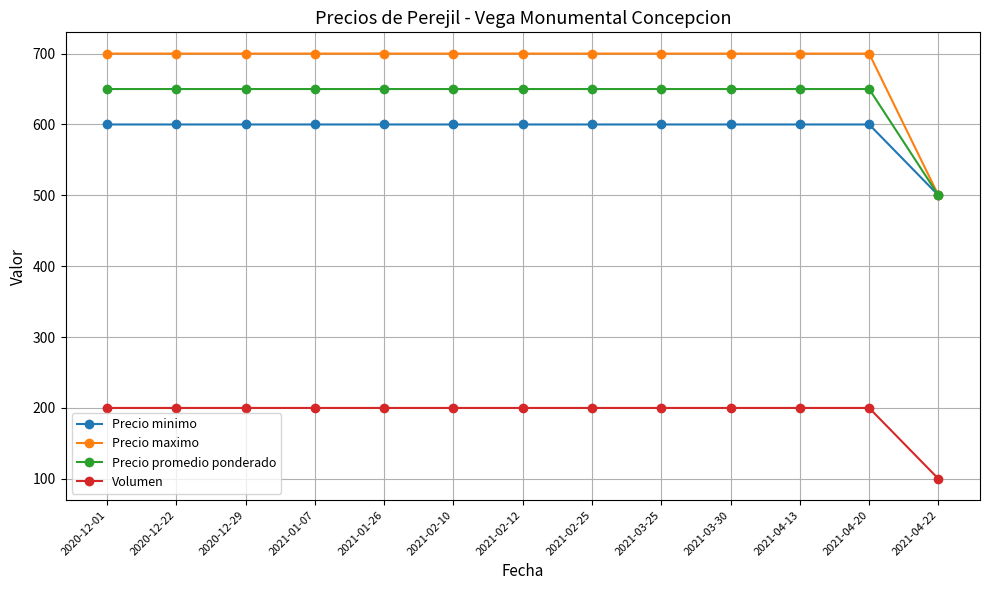

At how many categories does at least one series exceed 578?

12